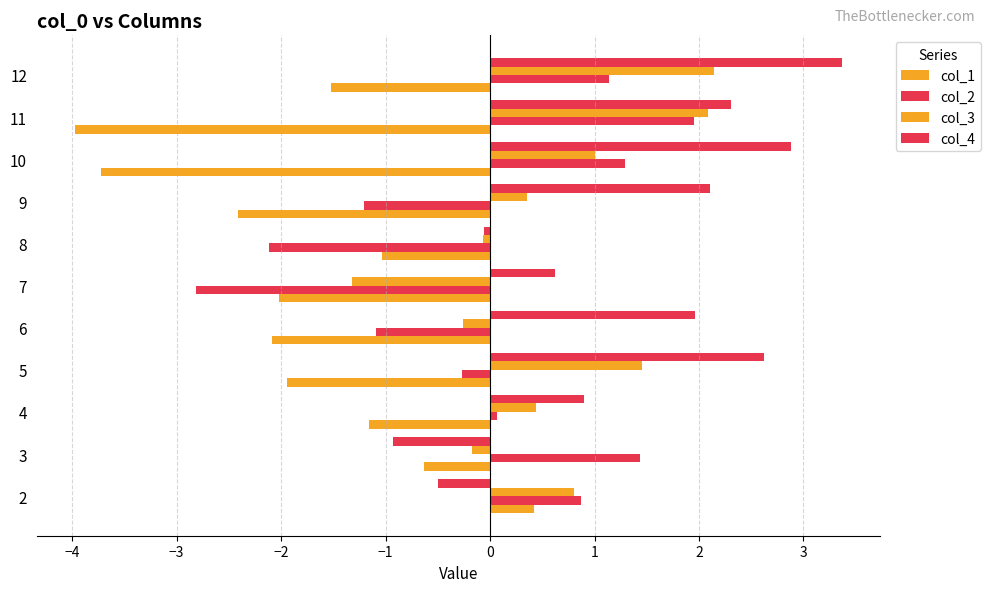

What is the difference between the maximum and second lowest values in the col_3 series?

2.4